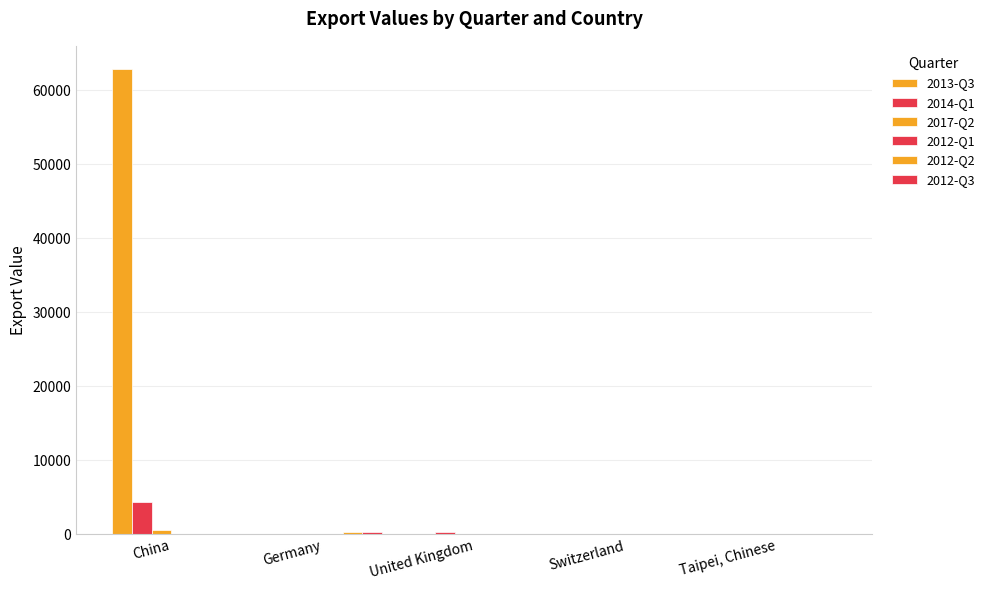

What is the maximum value for 2013-Q3?

62832